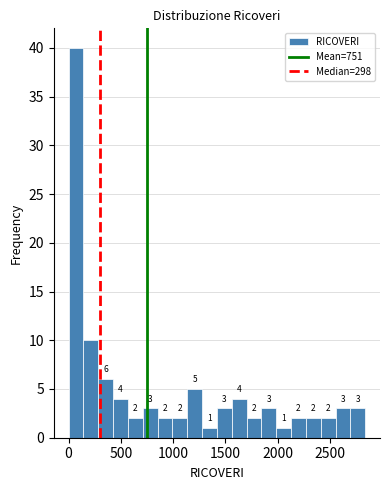

Read against the x-axis, roughly where is the centre of the tallest bar?

50